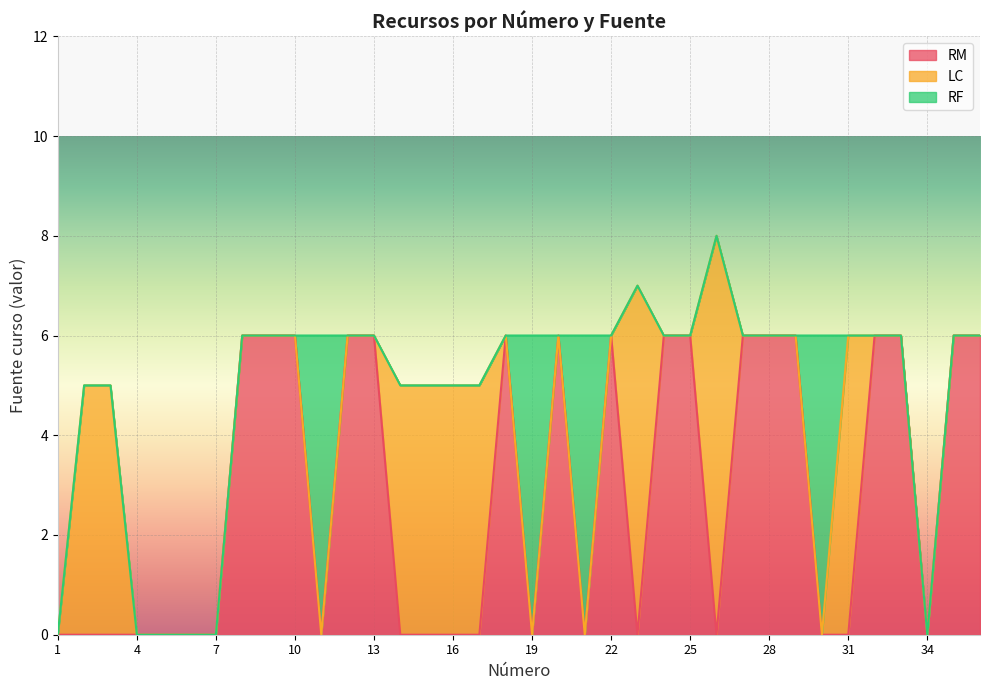

Which series has the largest total across all categories?

RM